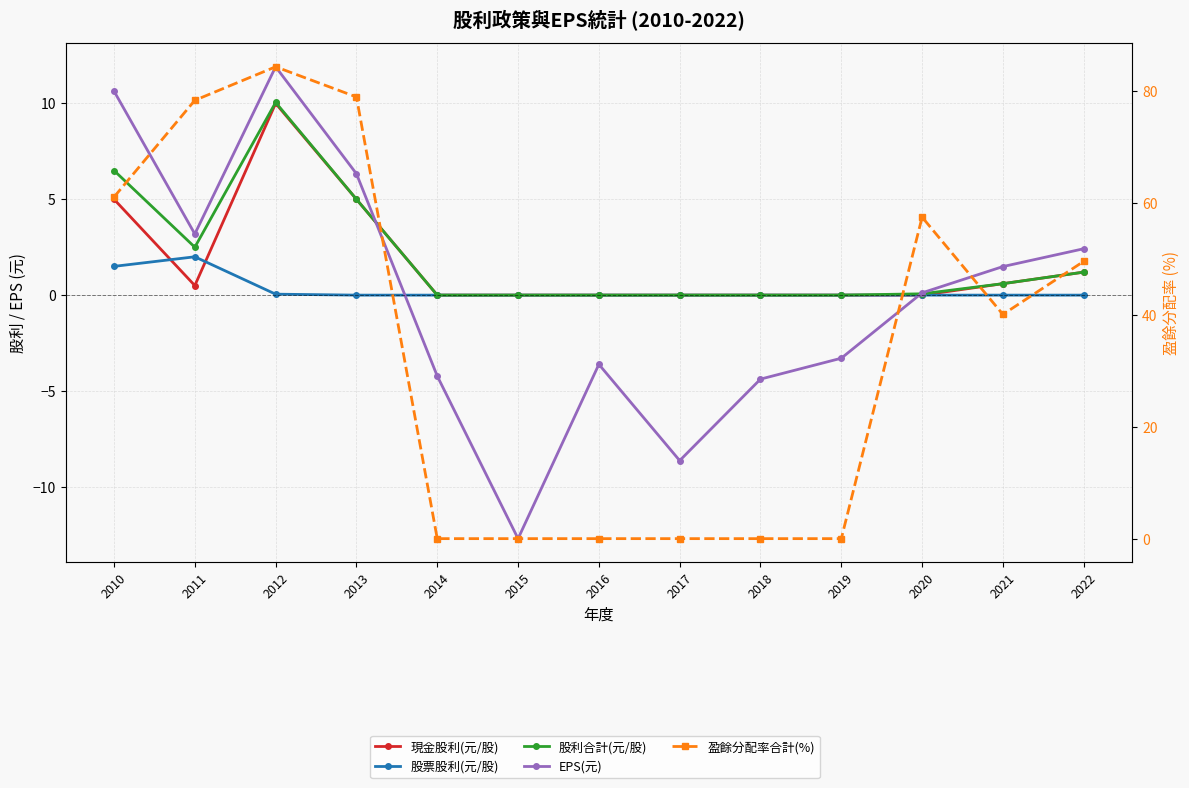

How many data points does each series have?

13